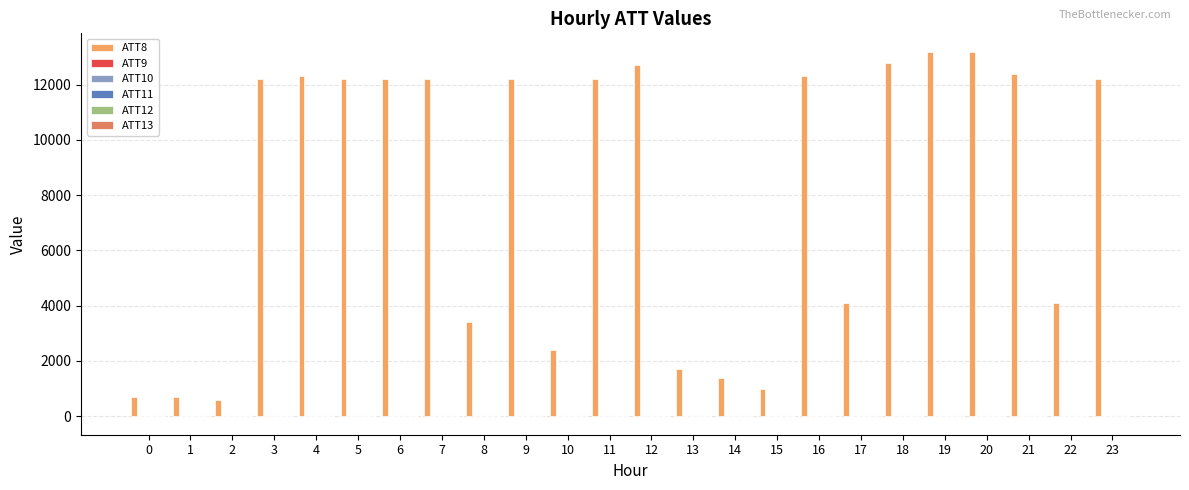

Does the chart contain stacked bars?

No